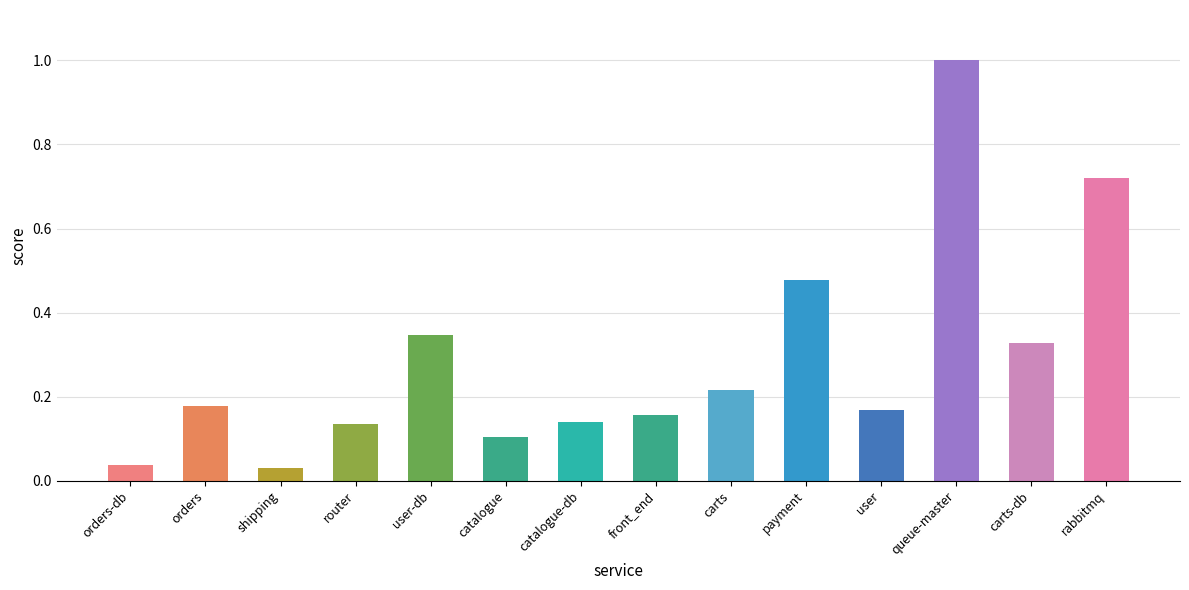

The value at carts-db is 0.6. True or false?

False